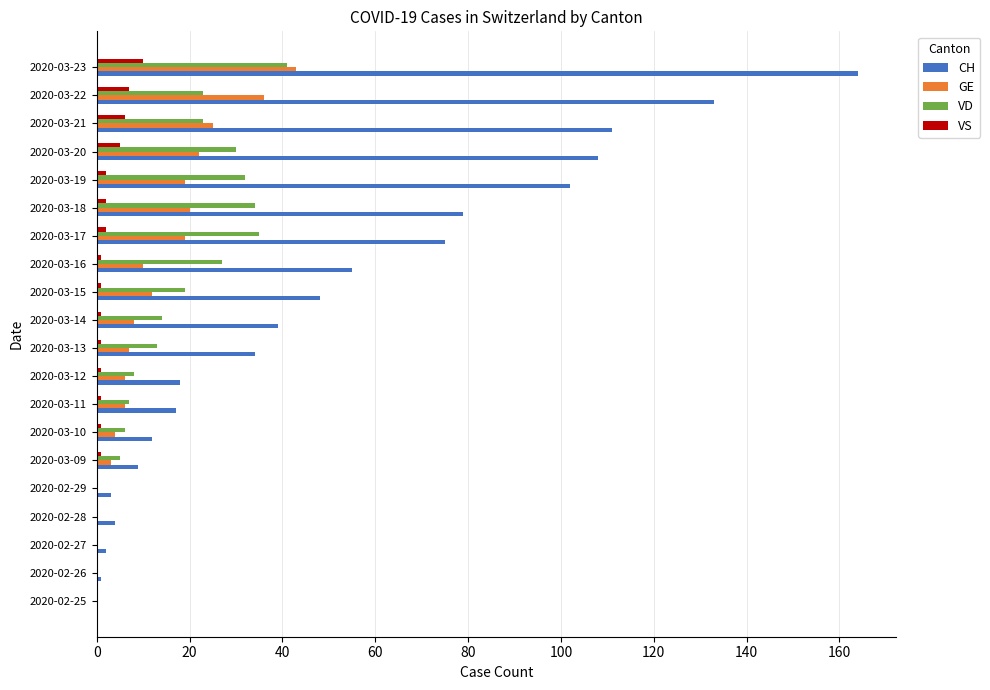

Which category has the highest value in the VD series?

2020-03-23